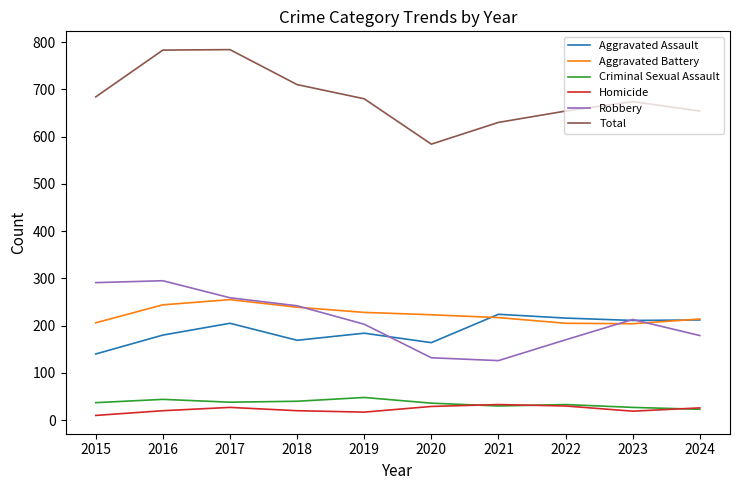

True or false: Aggravated Battery has a value of 206 at 2015.

True